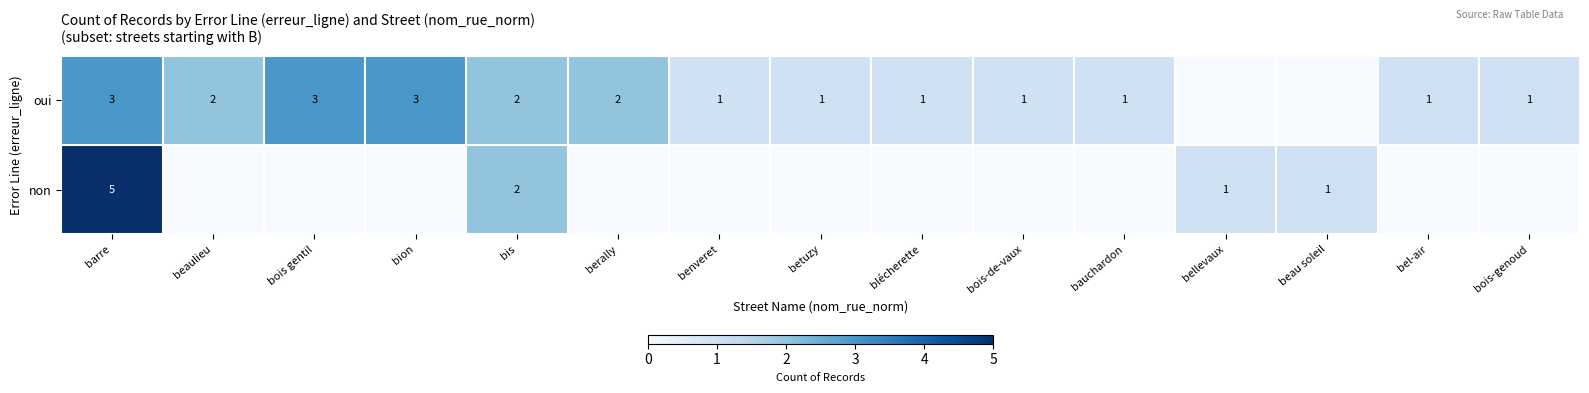

What is the sum of the oui values at bauchardon and bis?

3